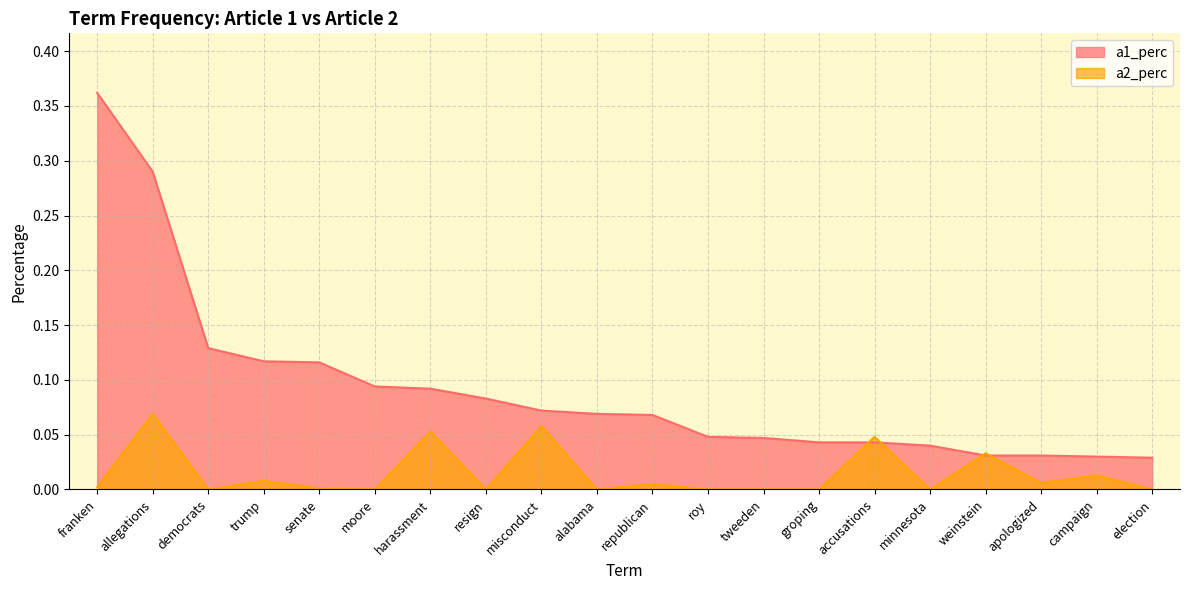

What is the label of the 4th point from the left?

trump